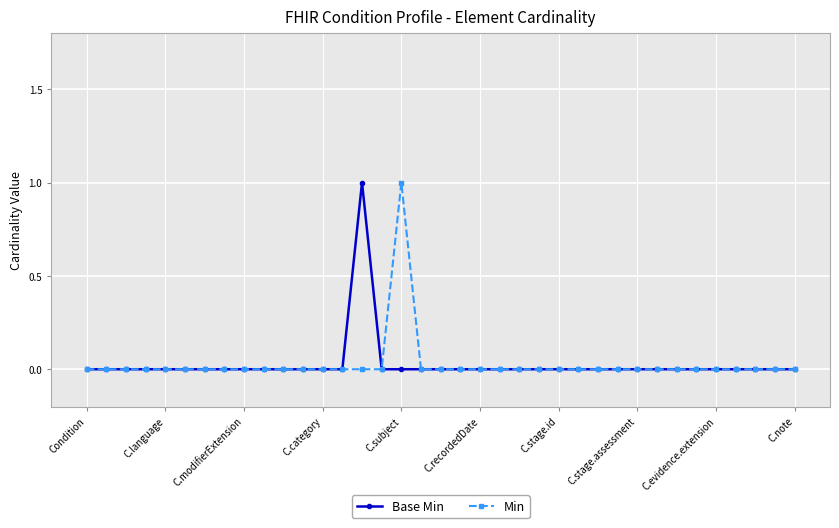

True or false: Min has more than 0 points higher than both neighbors.

True